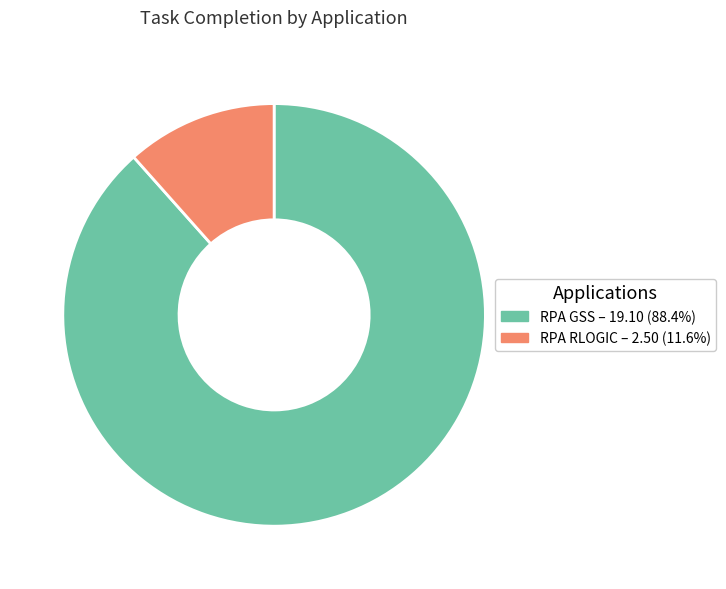

Count the number of slices in the pie.

2